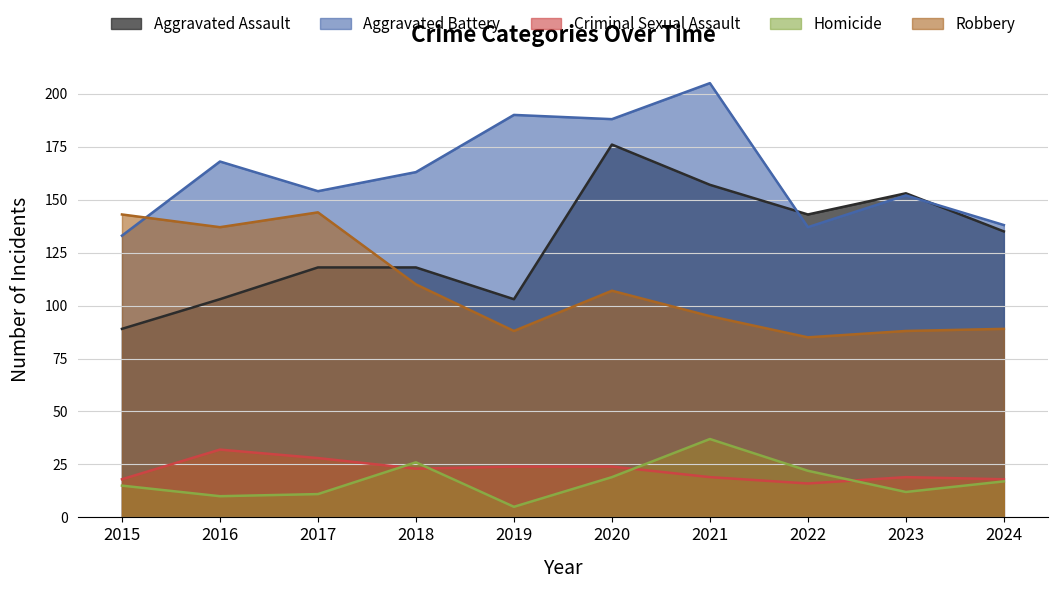

Is it true that Aggravated Assault equals 70 at 2024?

False